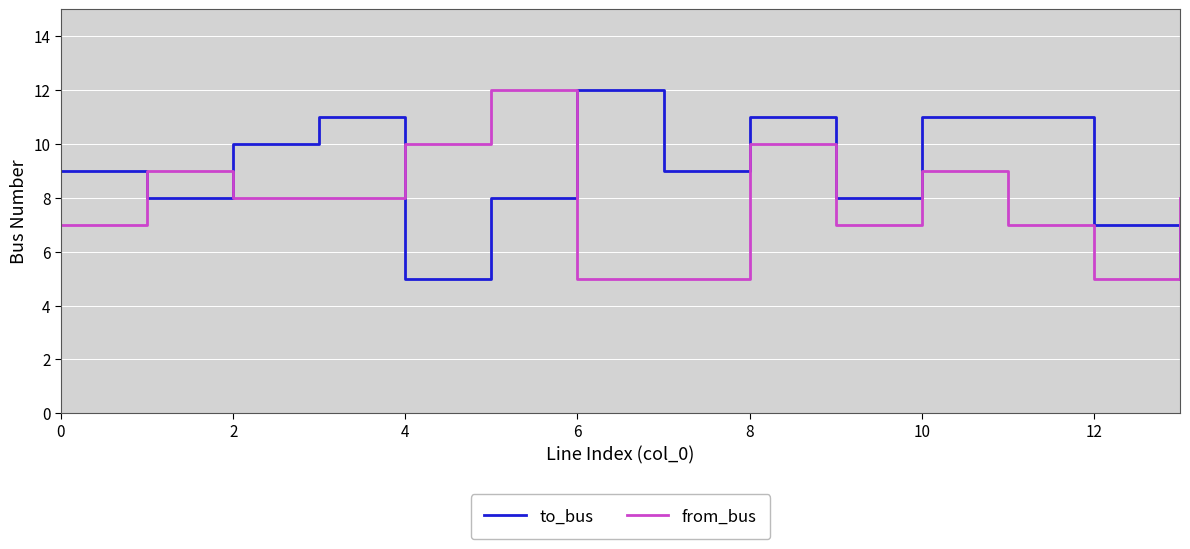

After their last crossing, which series has the higher values: from_bus or to_bus?

from_bus